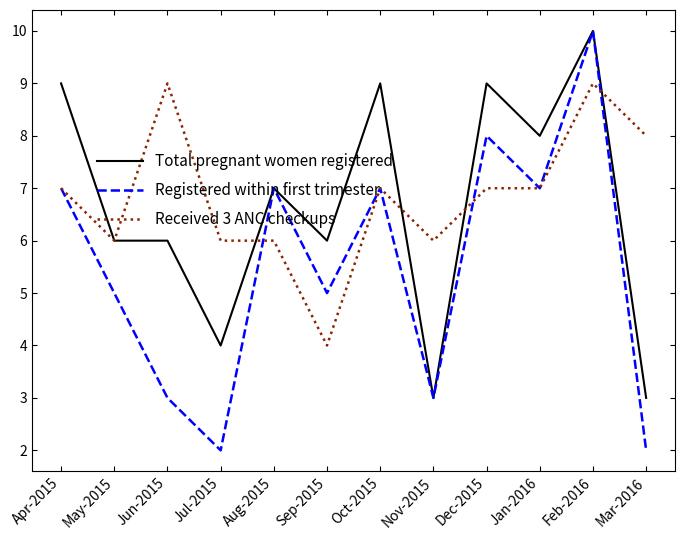

What position from the right is Jul-2015?

9